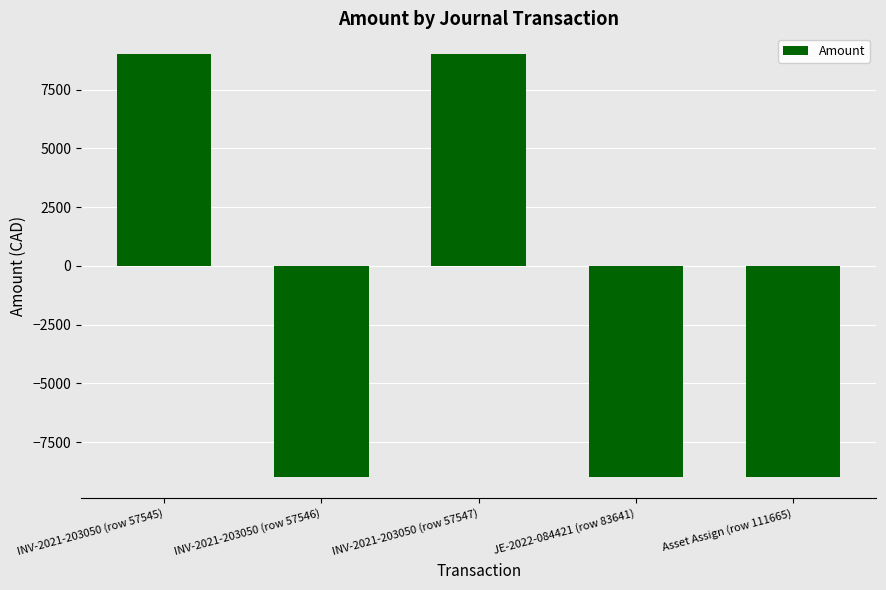

What is the smallest value displayed?

-8996